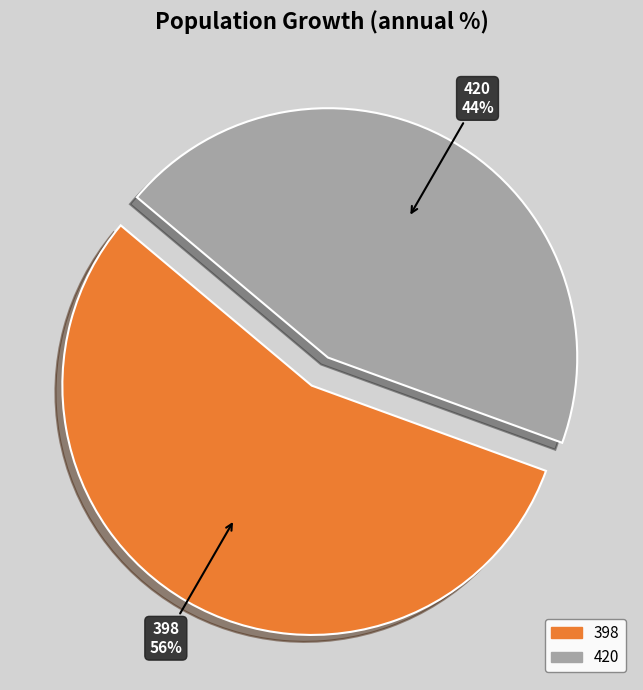

How many slices are in this pie chart?

2